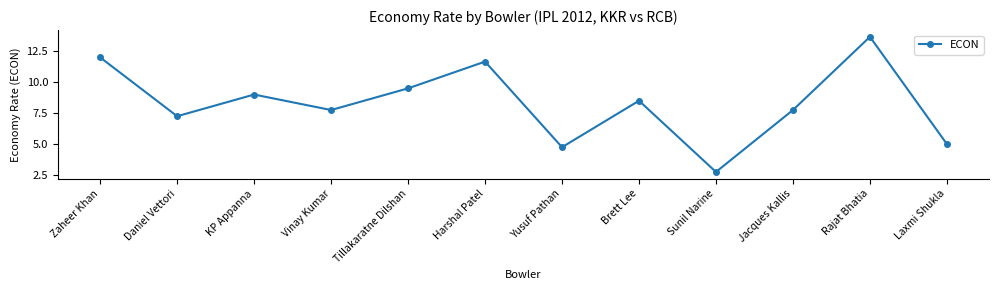

Is it true that the value at Daniel Vettori is 7.2?

True